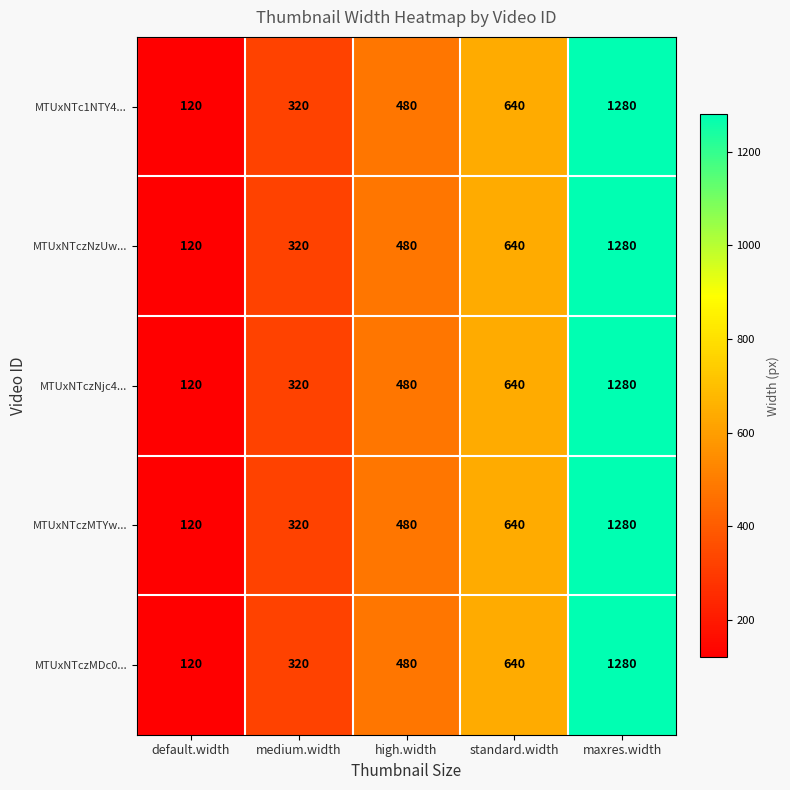

Where is MTUxNTczMTYw... nearest to the value 700?

standard.width